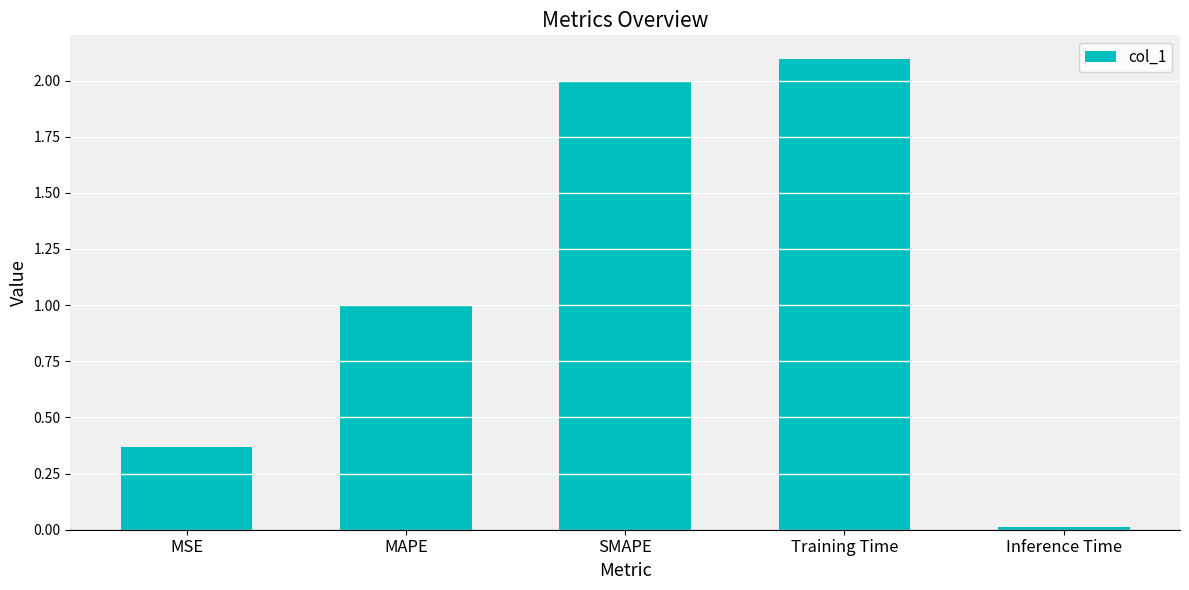

What is the change in value from MAPE to SMAPE?

+1.0